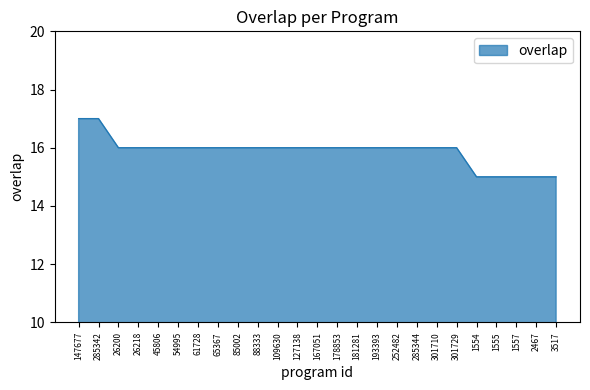

Approximately how many times larger is the value at 26218 compared to 54995?

1.0